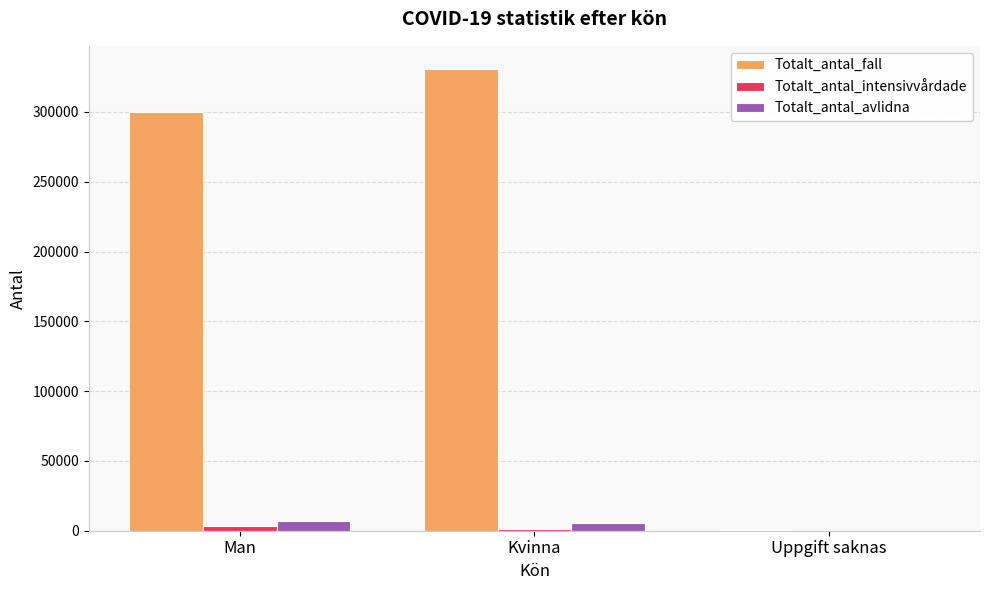

What is the highest value of the Totalt_antal_fall series?

330827